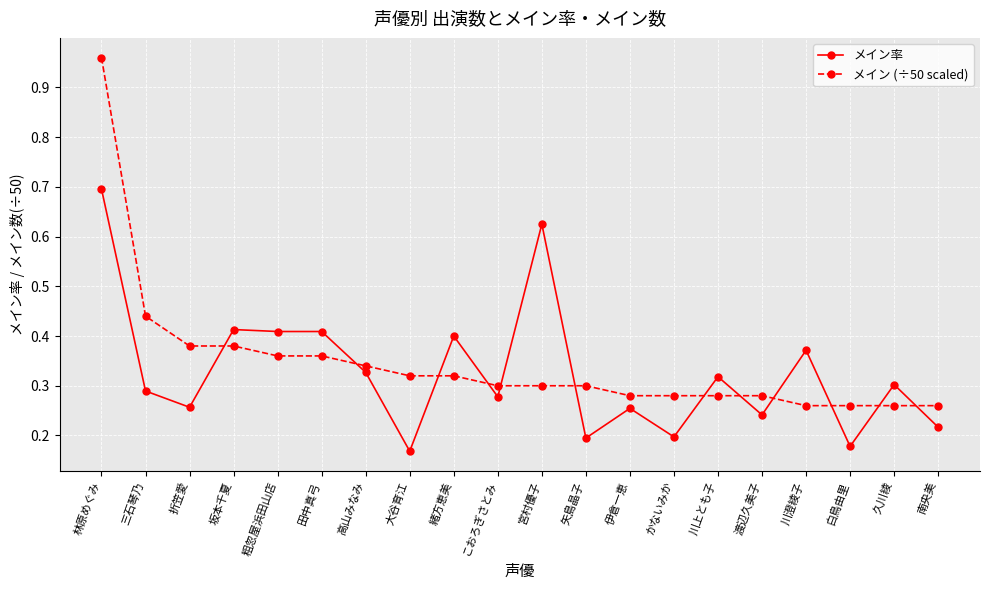

The メイン率 series shows 0.4 at 南央美. True or false?

False